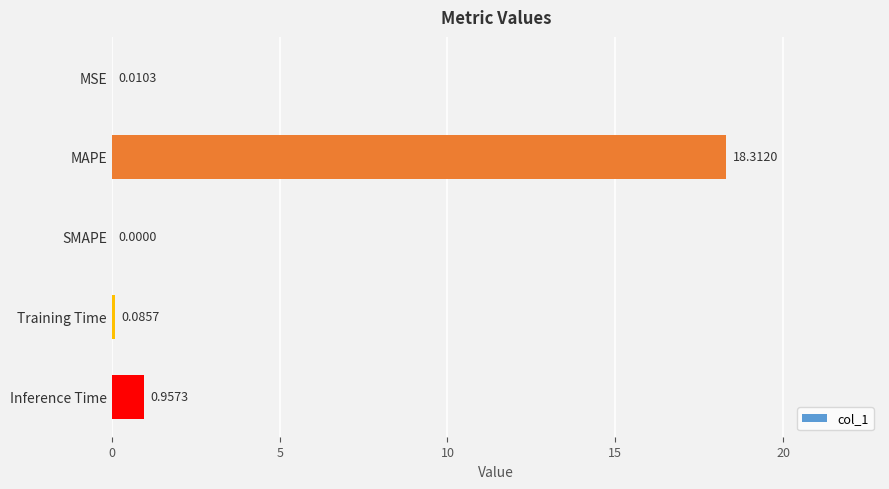

Which label corresponds to the largest value in the chart?

MAPE